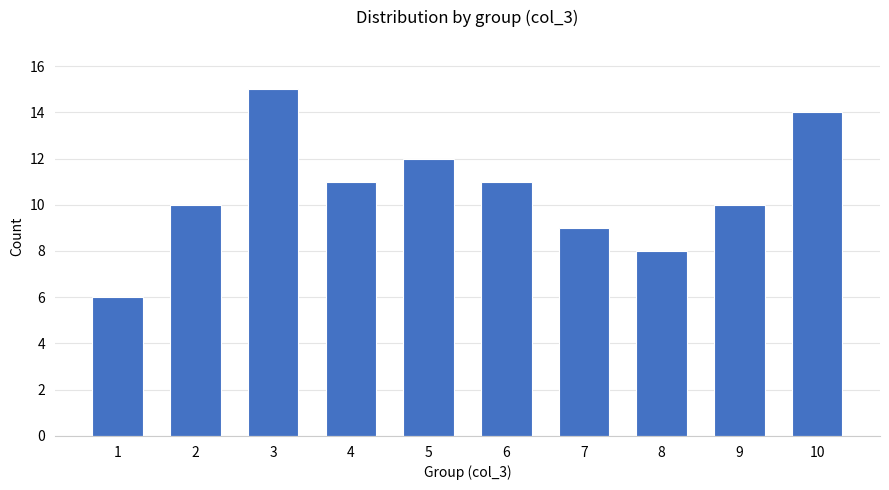

What is the difference between the second highest and minimum values?

8